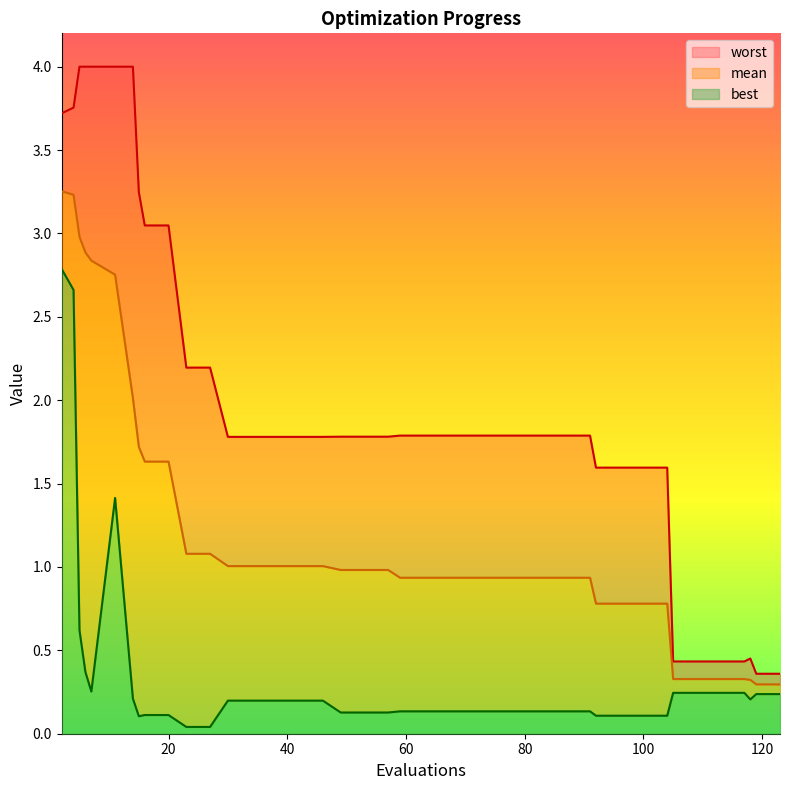

What is the minimum value for mean?

0.3